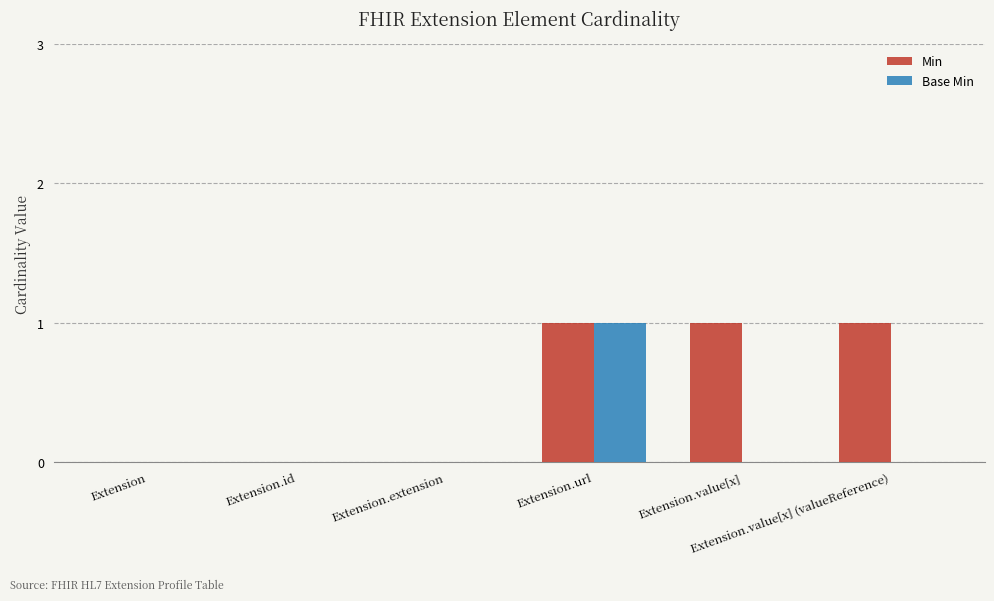

Does the chart contain stacked bars?

No